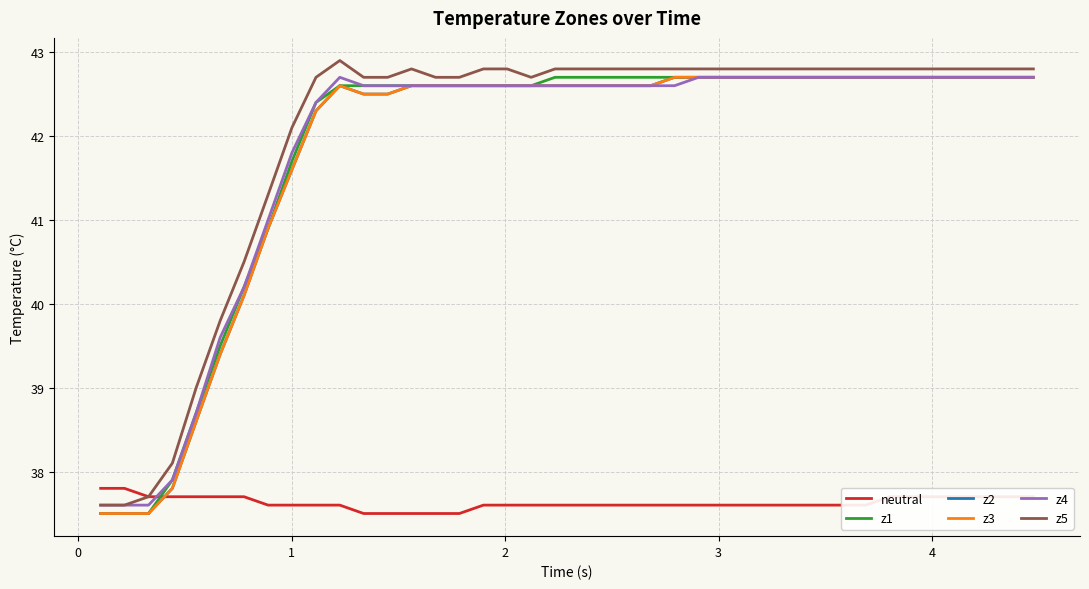

Is this an area chart (filled region under the line)?

No